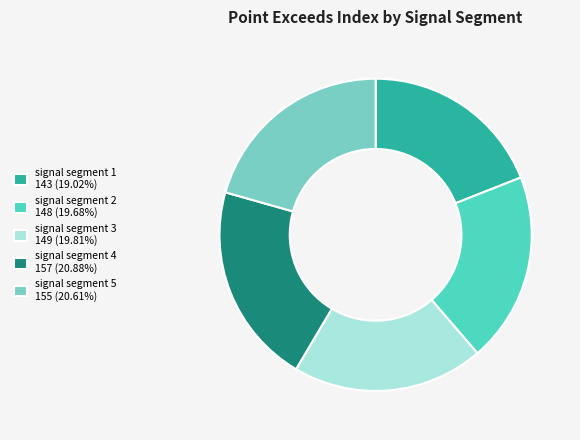

Does signal segment 2 account for over 50% of the chart?

No